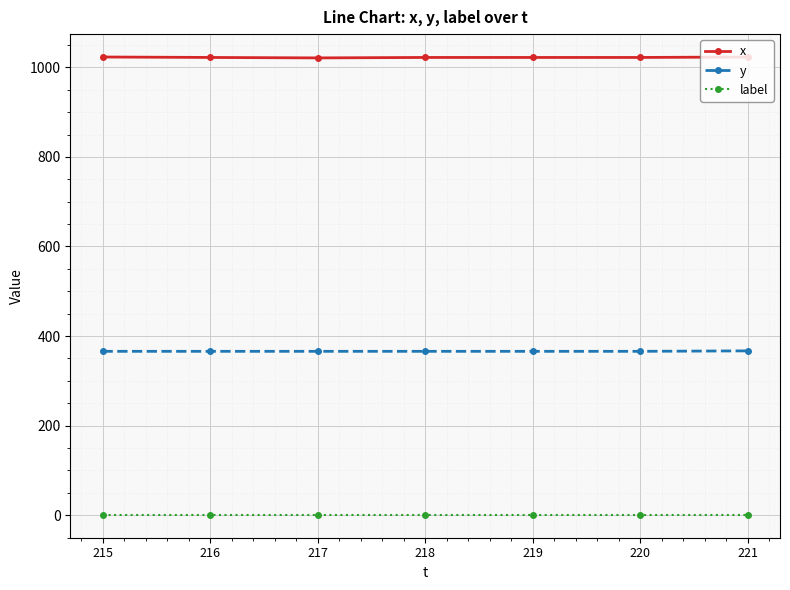

At how many categories does at least one series exceed 112?

7